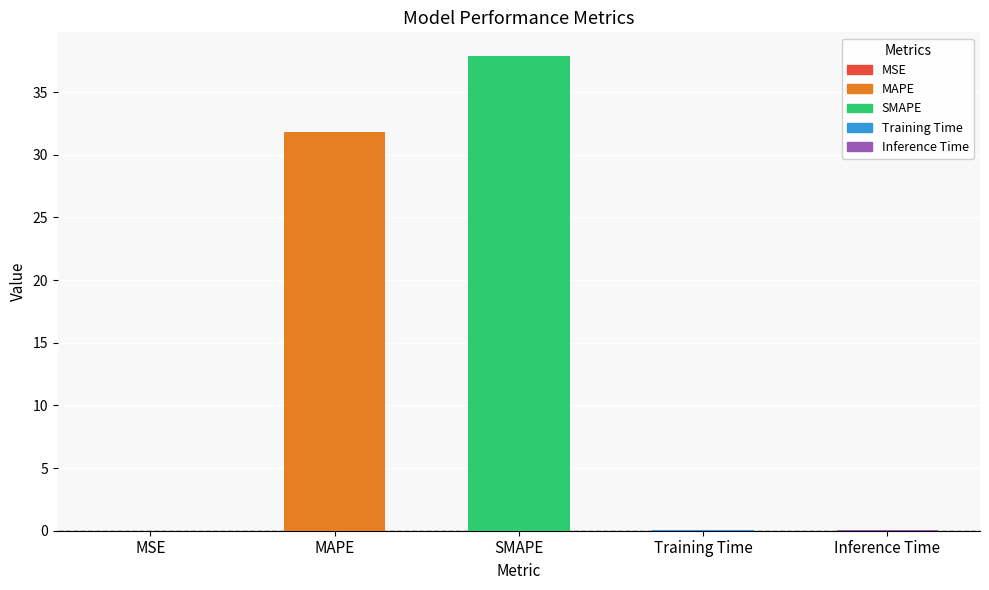

Where is the data nearest to the value 18?

MAPE